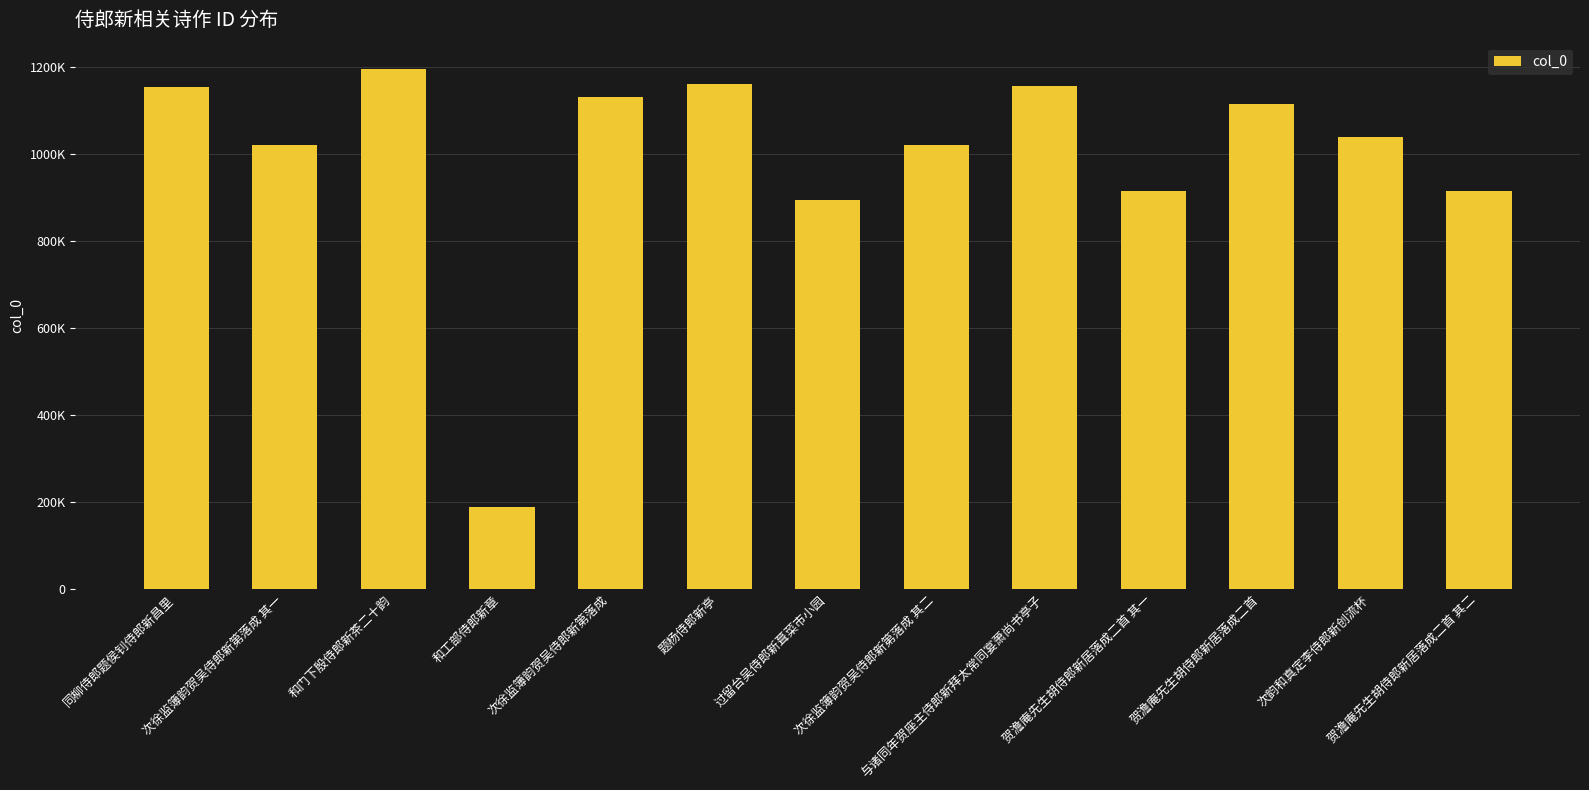

True or false: the data shows 1153795 at 同柳侍郎题侯钊侍郎新昌里.

True